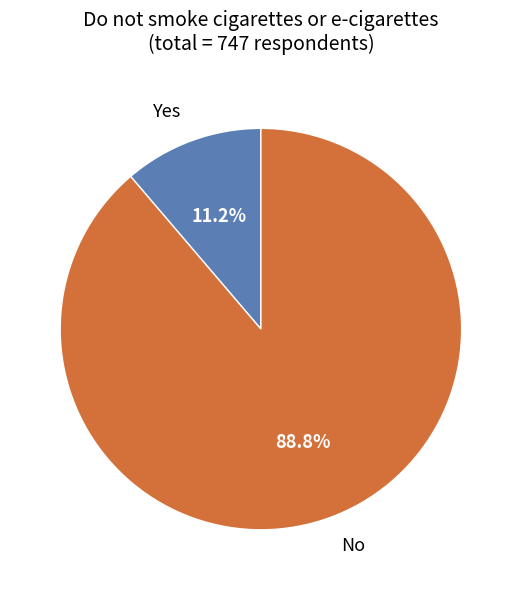

The Yes slice represents 3% of the pie. True or false?

False